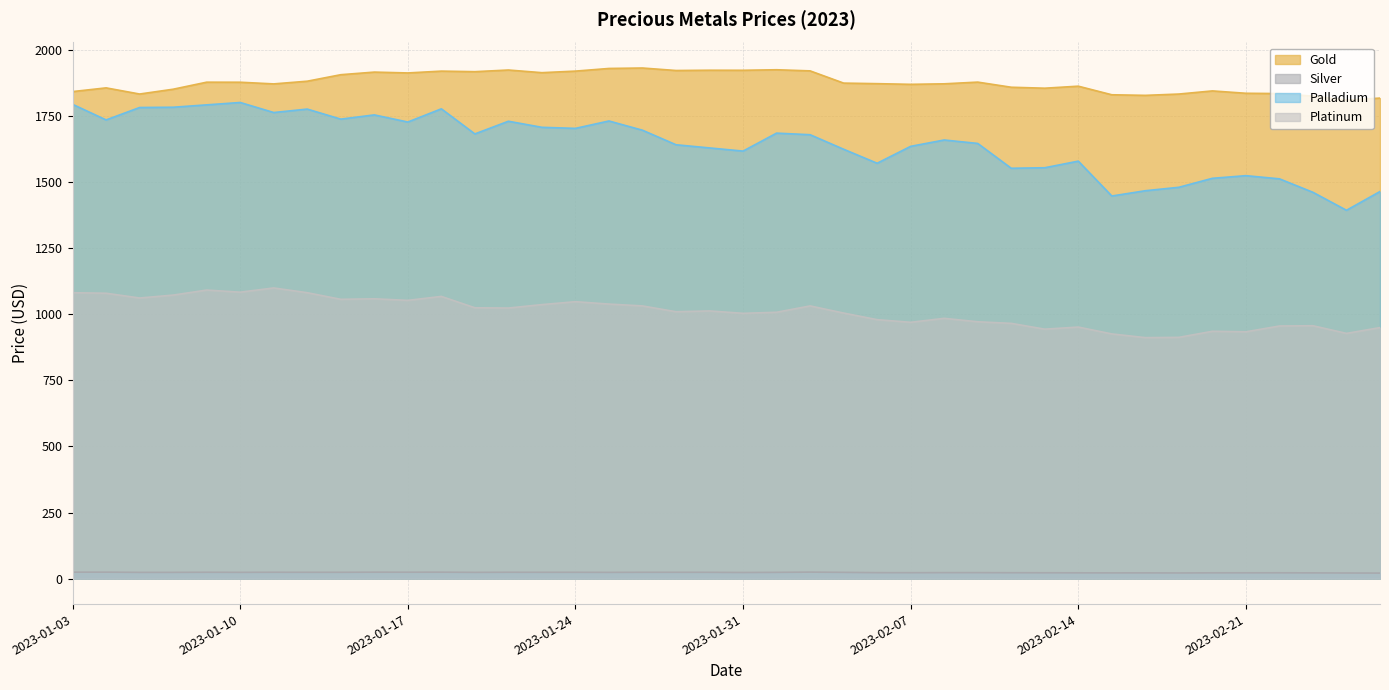

What is the difference between the maximum and minimum values in the Silver series?

3.7